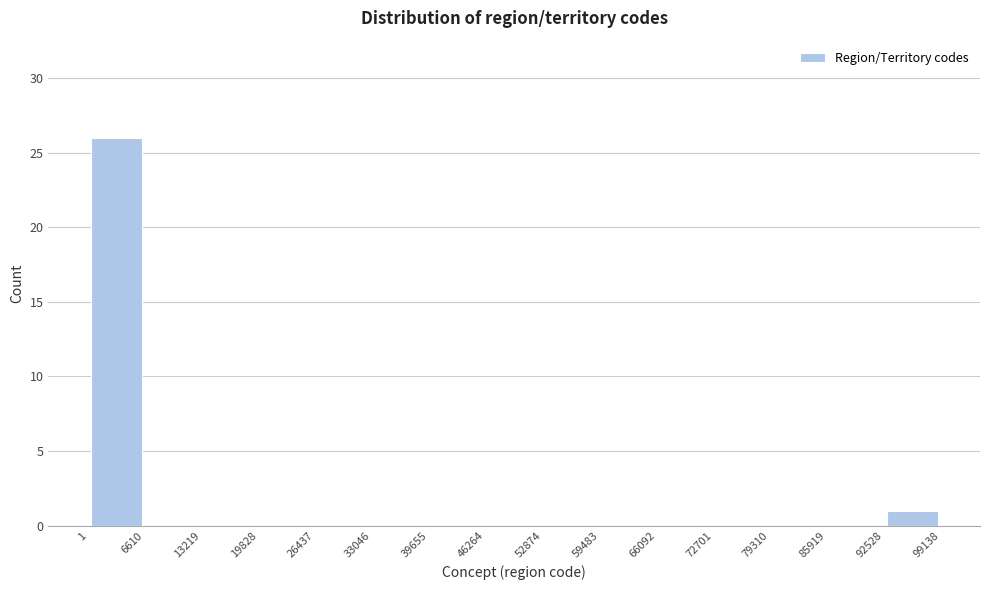

How tall is the bar that spans 92528 to 99138 on the x-axis? The values are not printed on the chart, so give them approximately, as read against the axis.

1